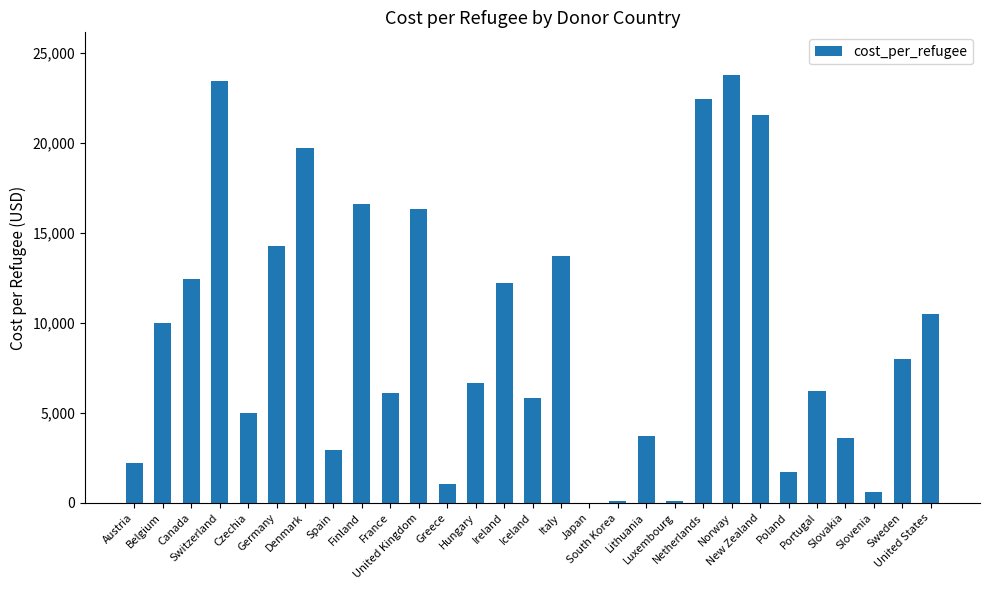

What is the greatest value displayed?

23761.4